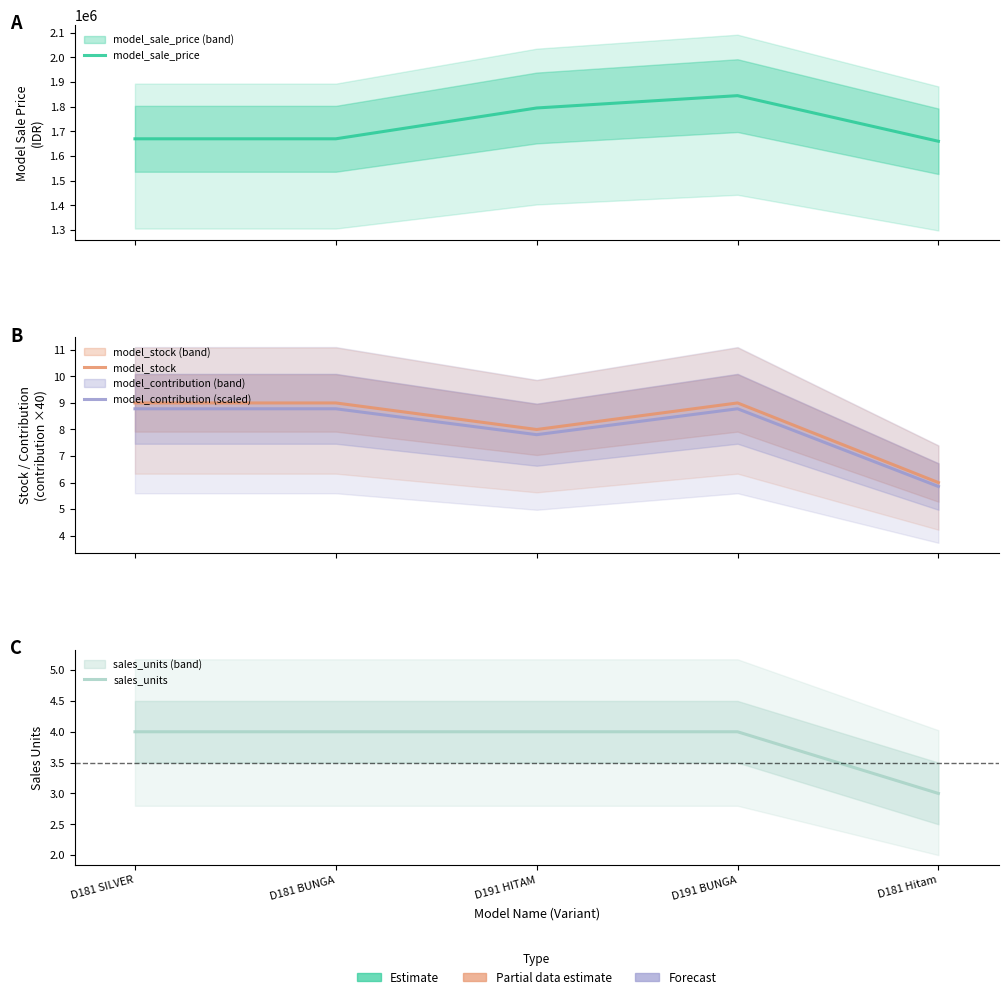

In model_stock, how many points are higher than both neighbors (excluding endpoints)?

1